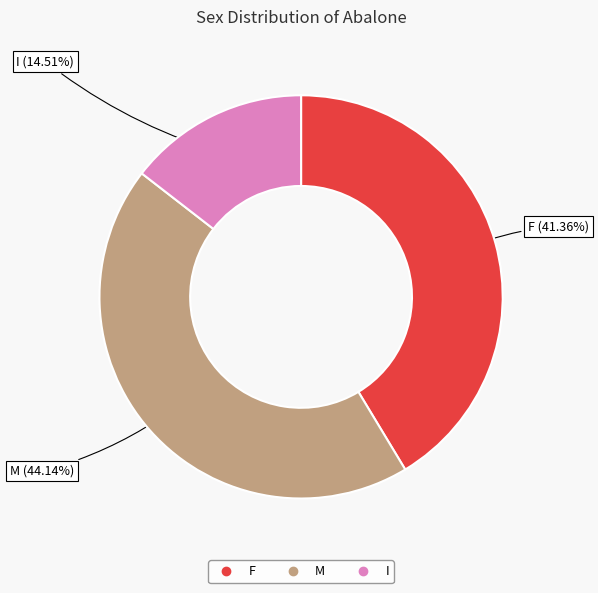

To the nearest percent, what is the combined percentage of I and M?

59%